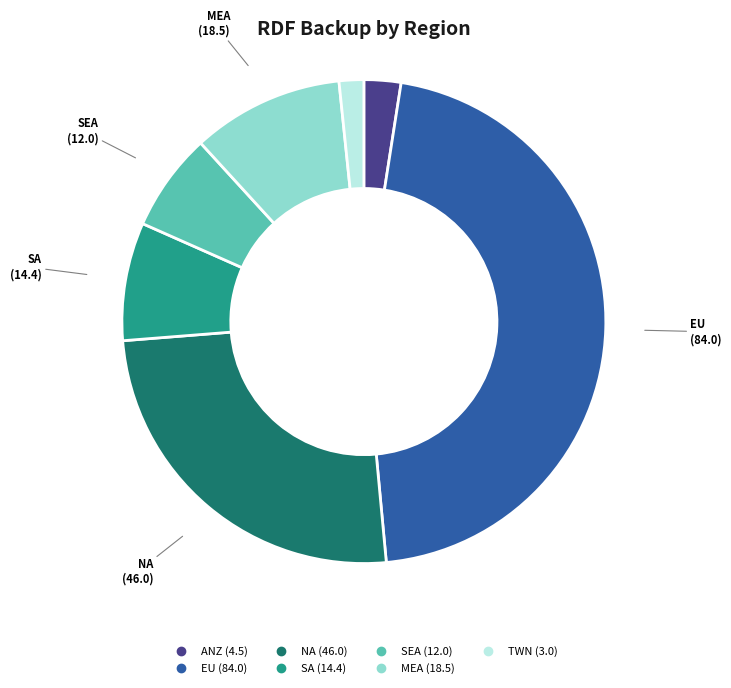

How many slices are in this pie chart?

7